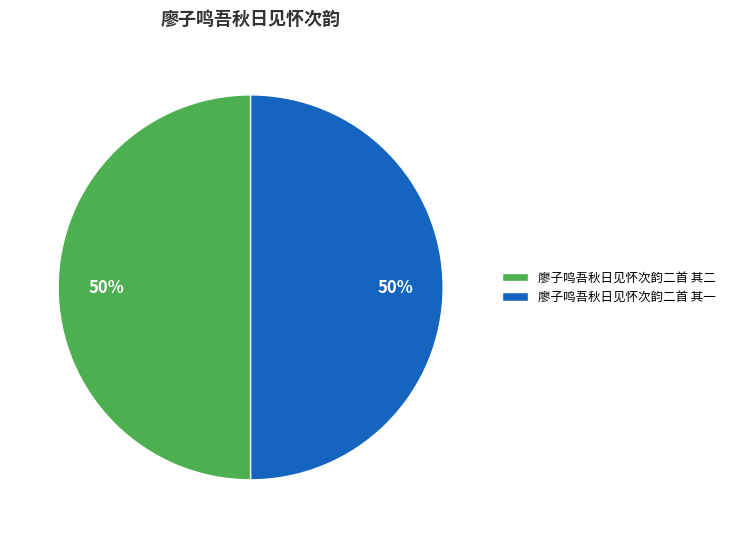

Approximately how many times larger is the value at 廖子鸣吾秋日见怀次韵二首 其一 compared to 廖子鸣吾秋日见怀次韵二首 其二?

1.0